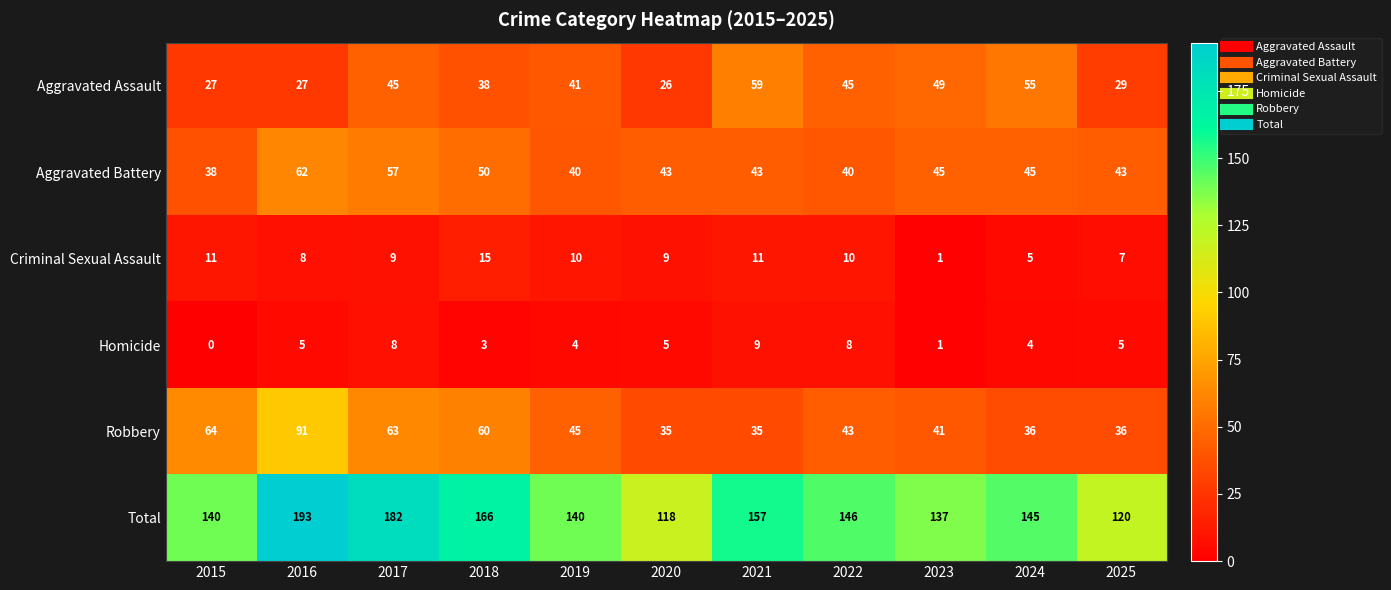

What is the average value of the Aggravated Assault series?

40